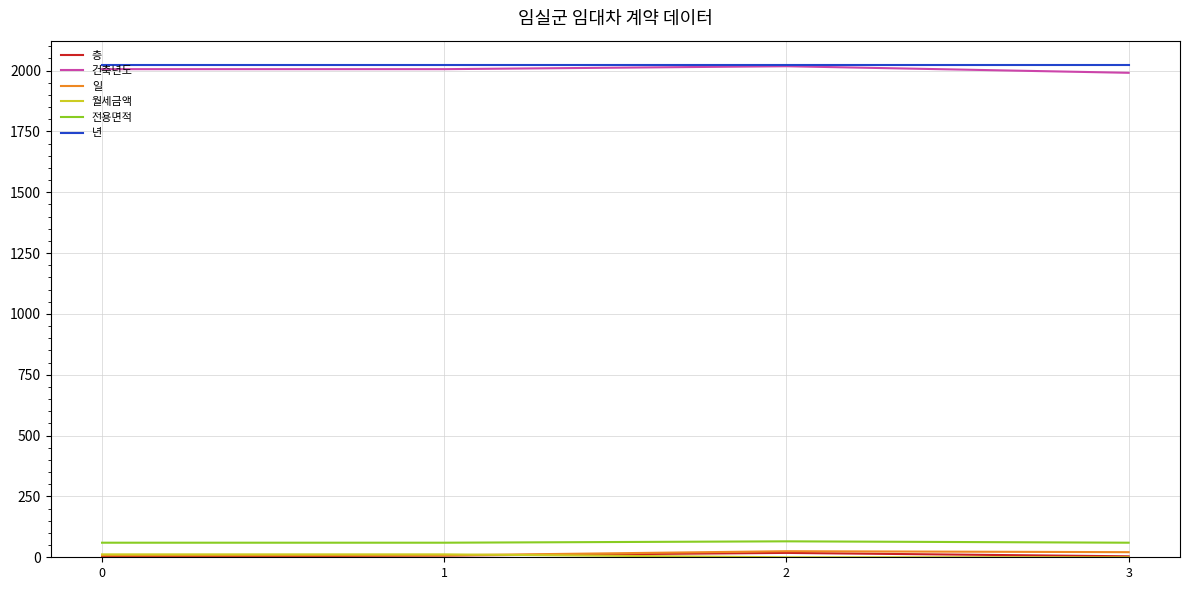

What value does the 전용면적 series have at 3?

59.9